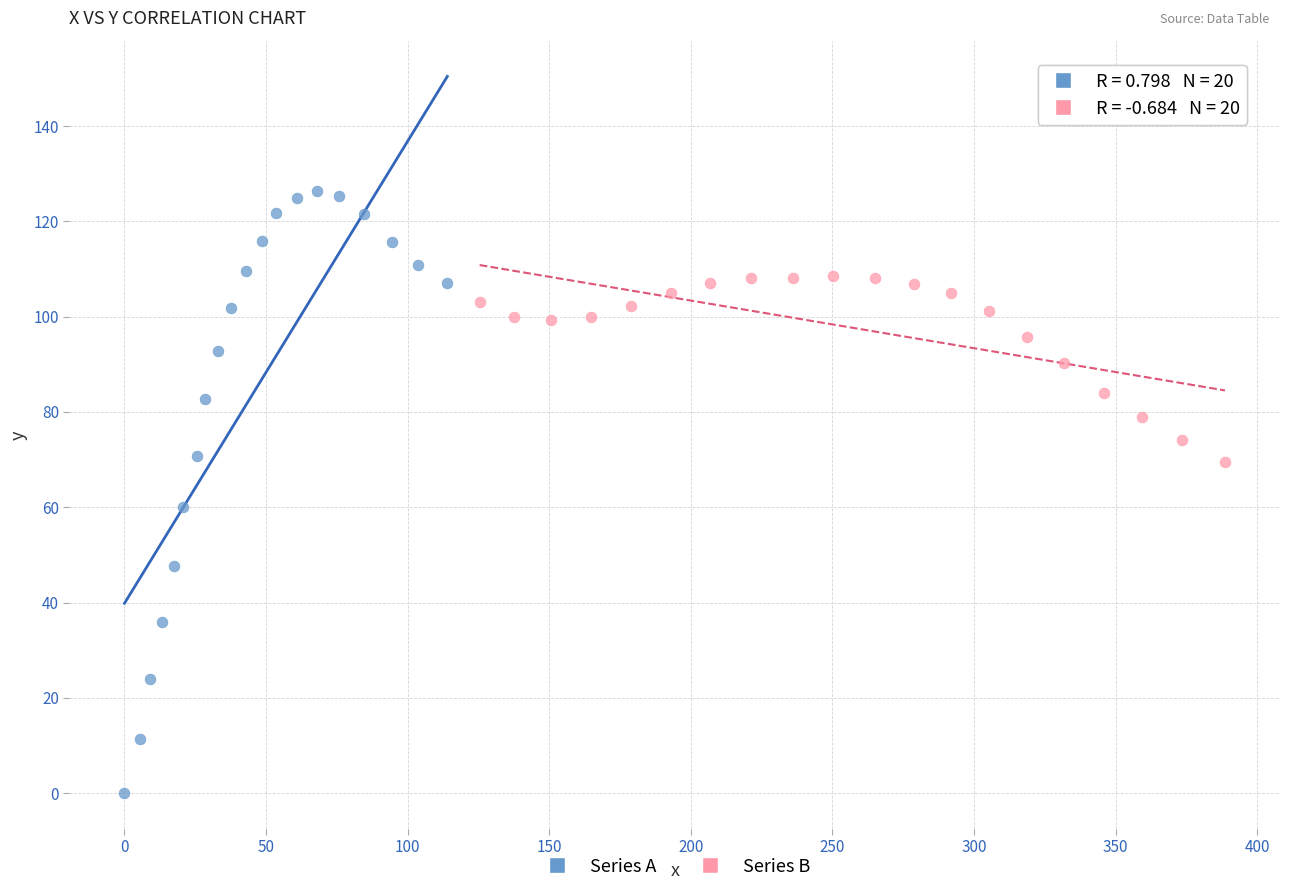

Which series has the largest Y range (max minus min)?

Series A